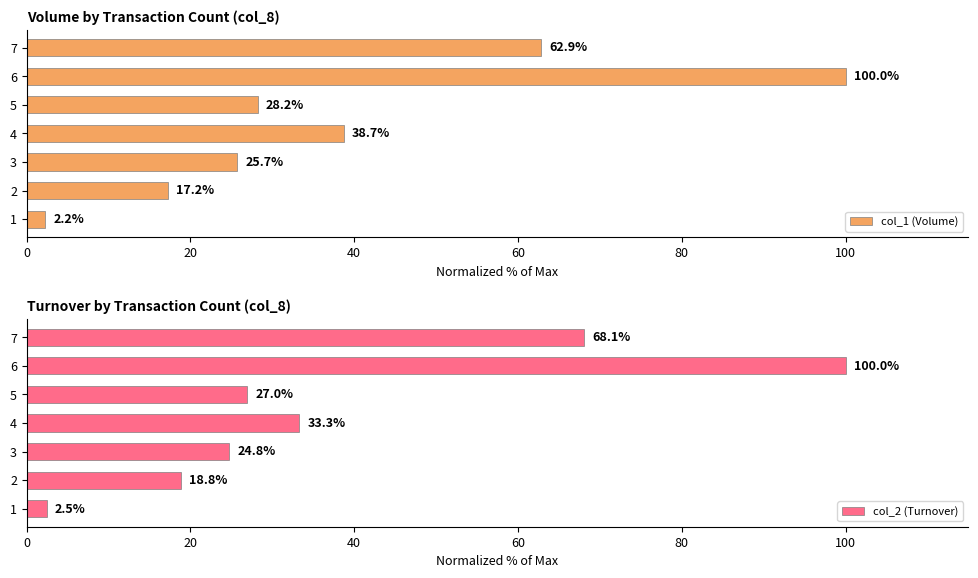

What is the value of the col_2 (Turnover) bar at the 7th from the left?

68.1